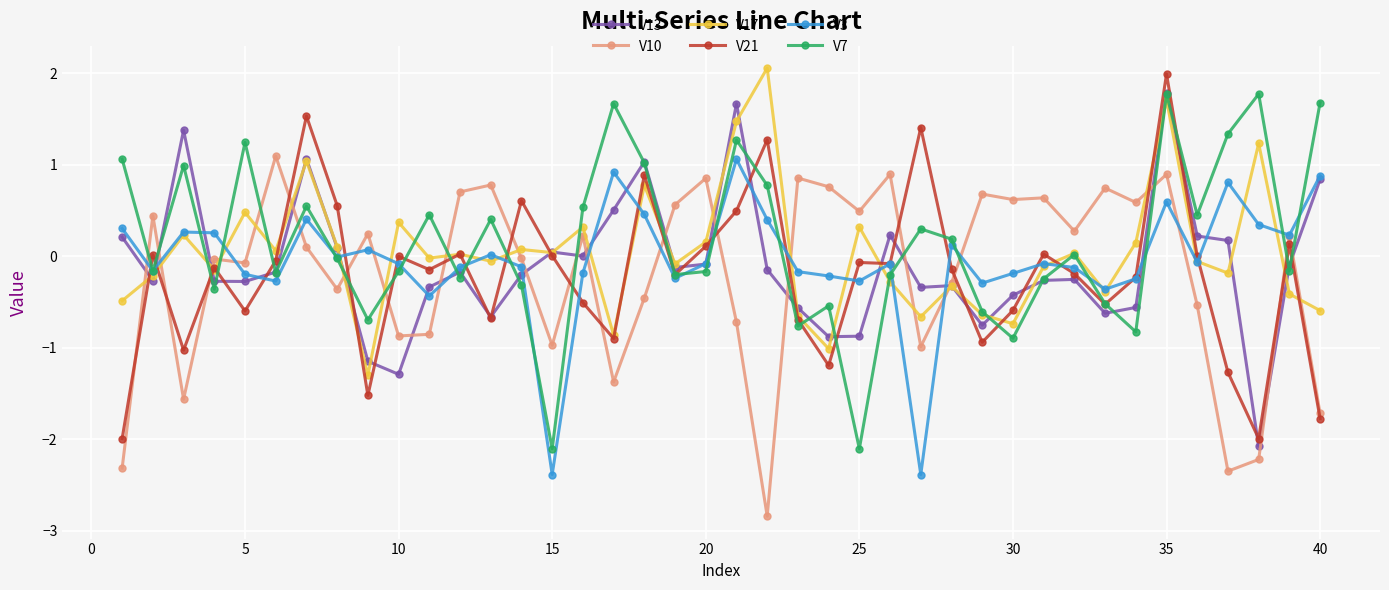

Does the chart have visible grid lines?

Yes